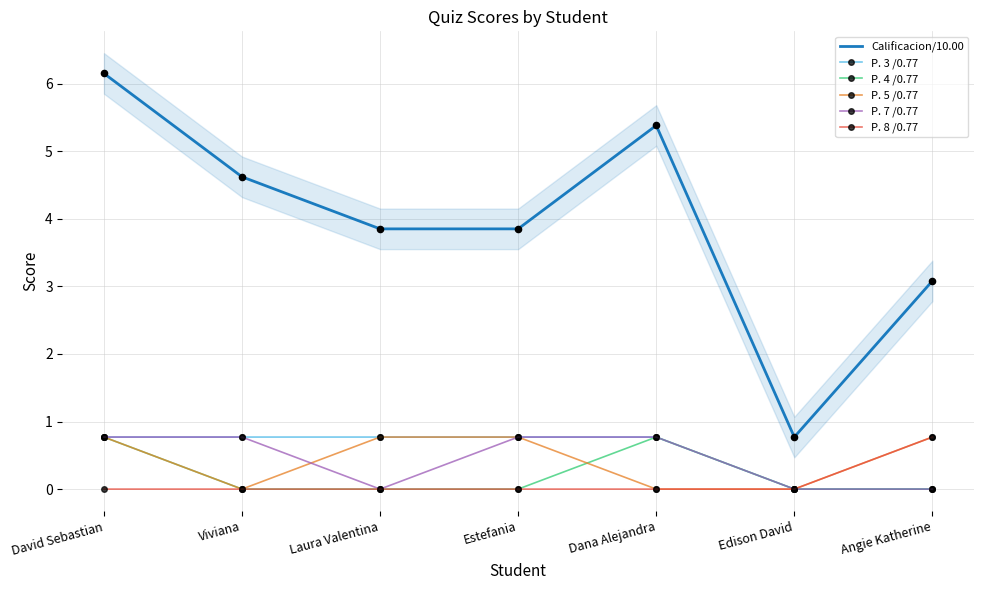

At how many categories does at least one series exceed 4?

3